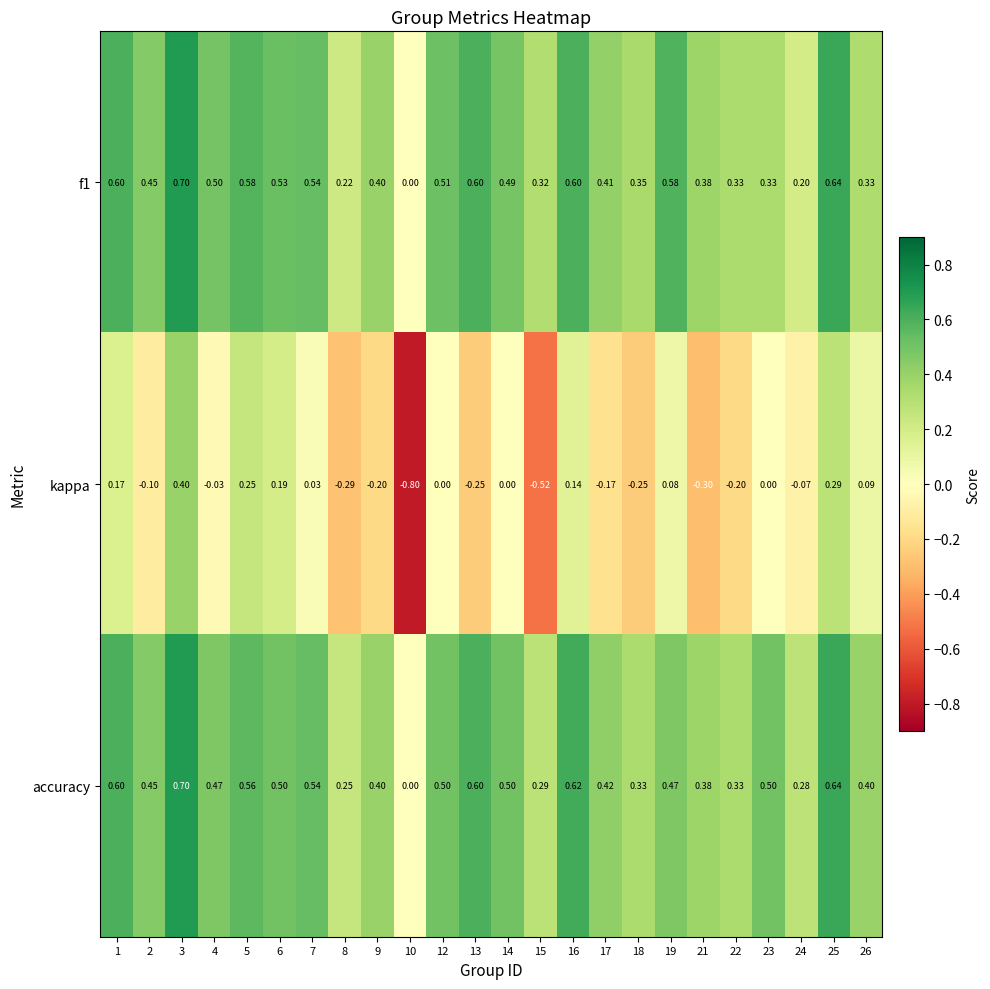

Which series changed the most between 12 and 21?

kappa